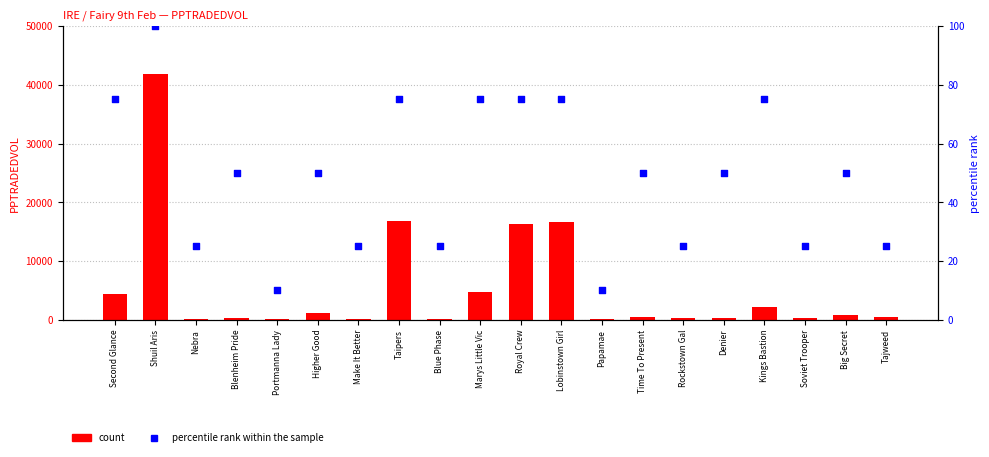

Which series has the largest total across all categories?

count